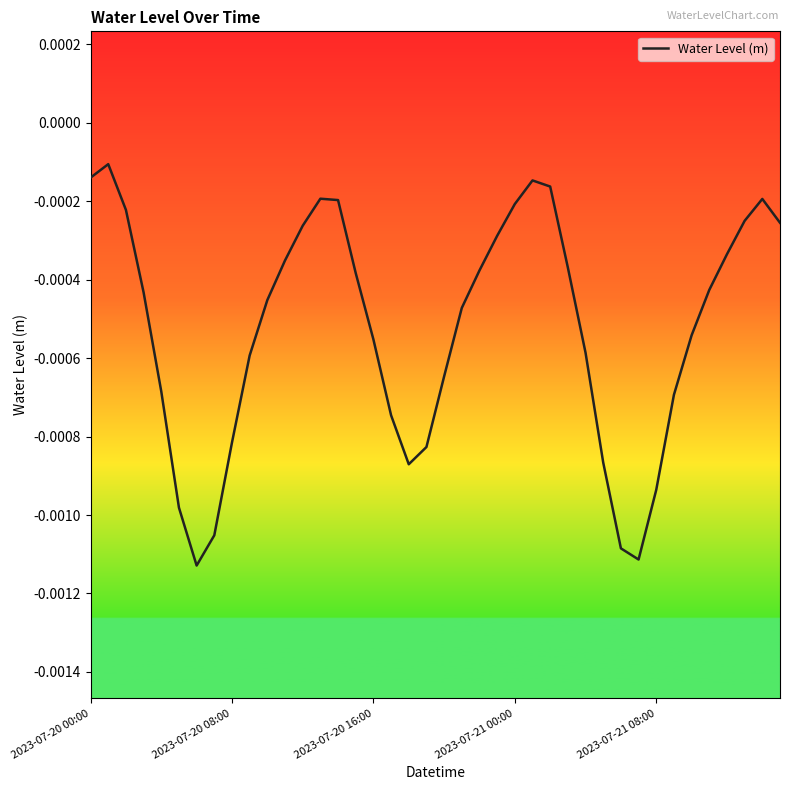

Which has a higher value, 2023-07-21 00:00 or 2023-07-21 08:00?

2023-07-21 00:00